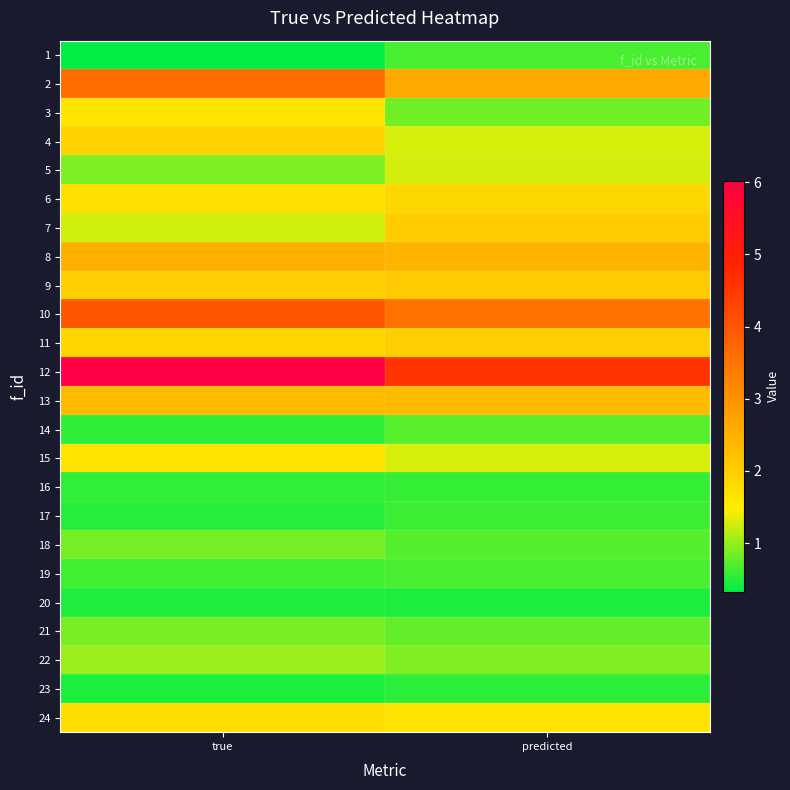

Which category has the lowest value across all series?

true